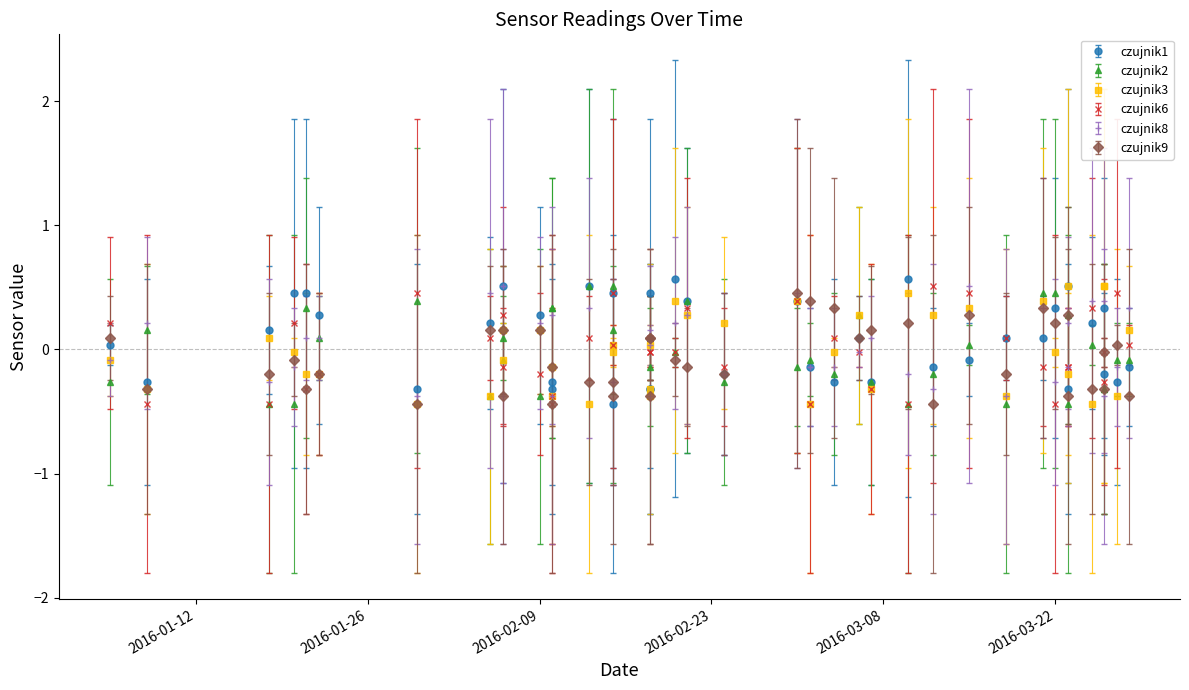

What is the difference between the maximum and second lowest values in the czujnik8 series?

0.9